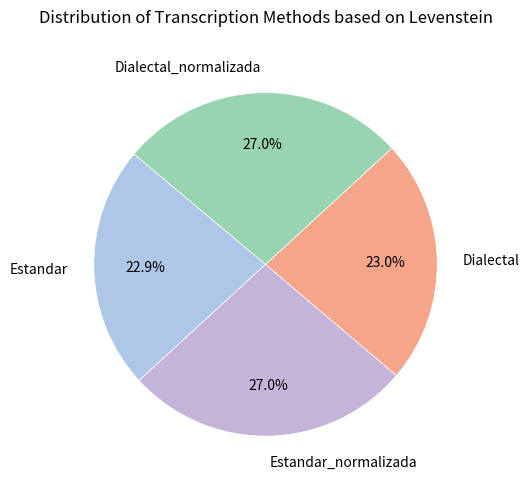

Which has a higher value, Dialectal or Dialectal_normalizada?

Dialectal_normalizada